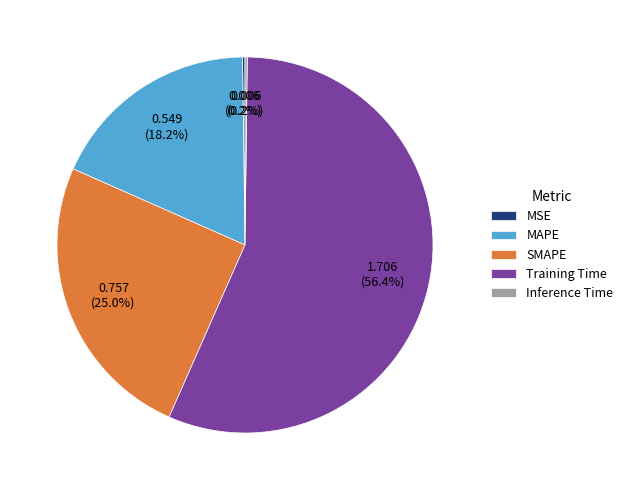

Which slice represents more than half of the pie?

Training Time